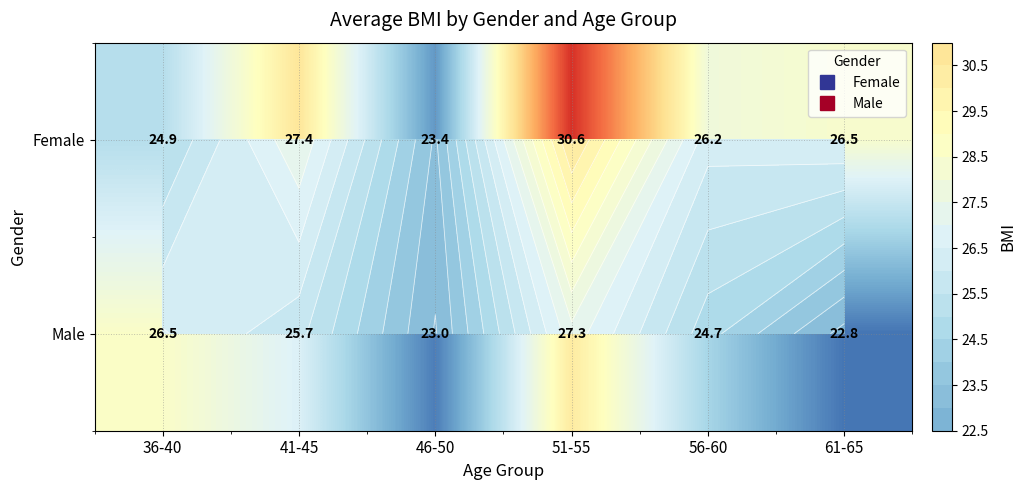

True or false: Female has a value of 49.3 at 41-45.

False